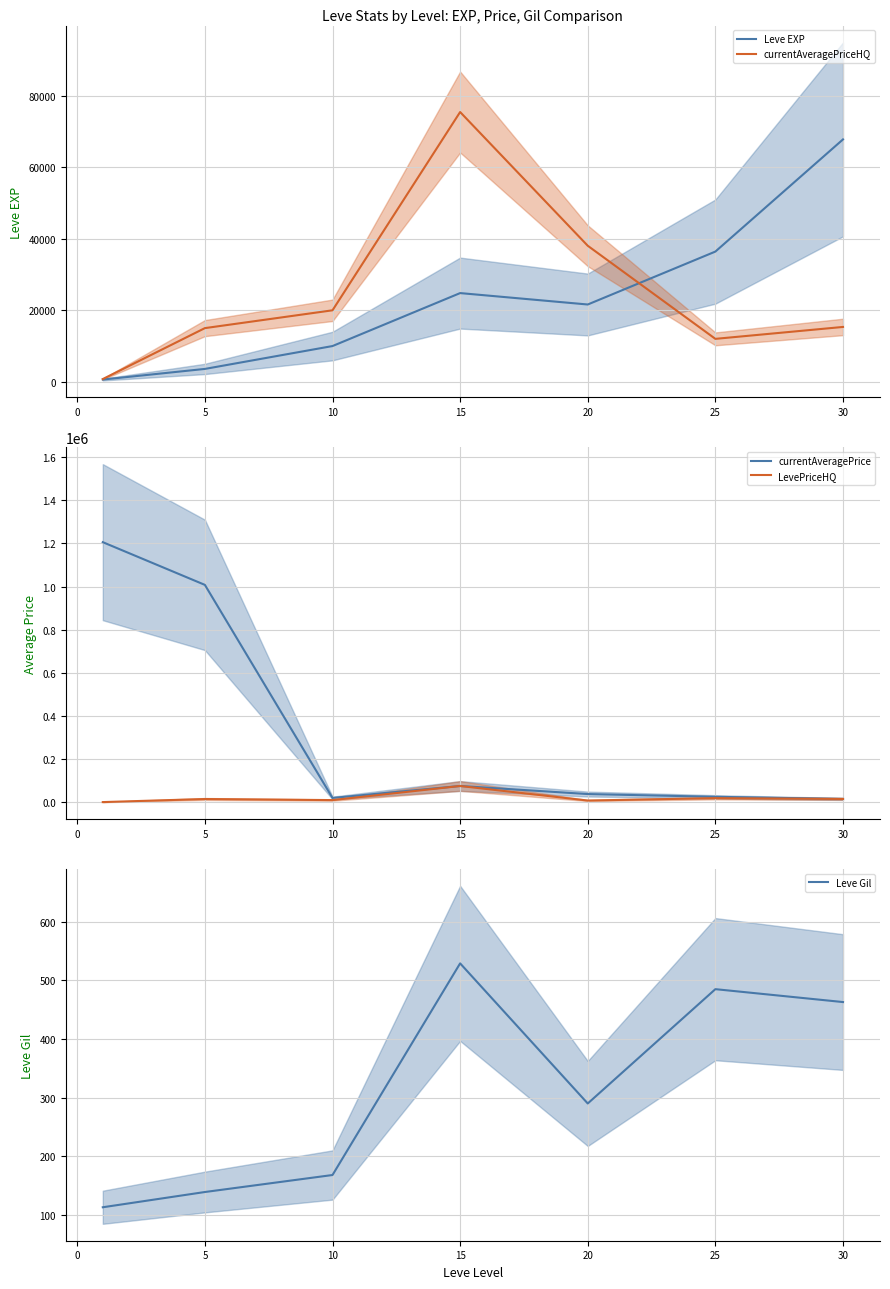

The value of currentAveragePriceHQ at 5 is 15000.0. True or false?

True